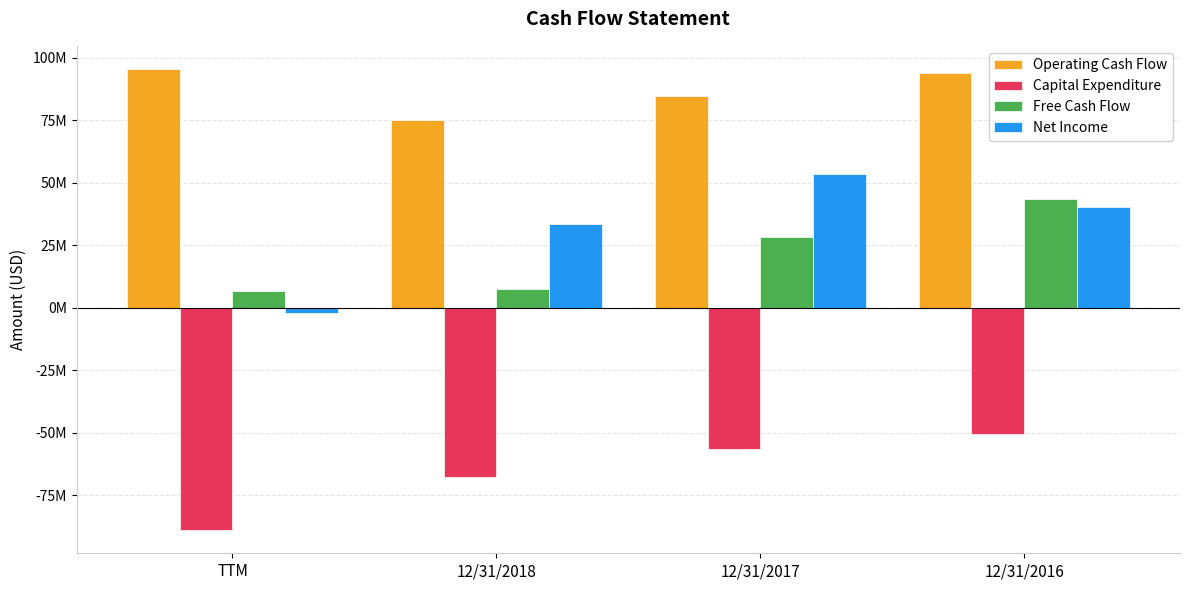

What is the difference between the second highest and minimum values in the Capital Expenditure series?

32477000